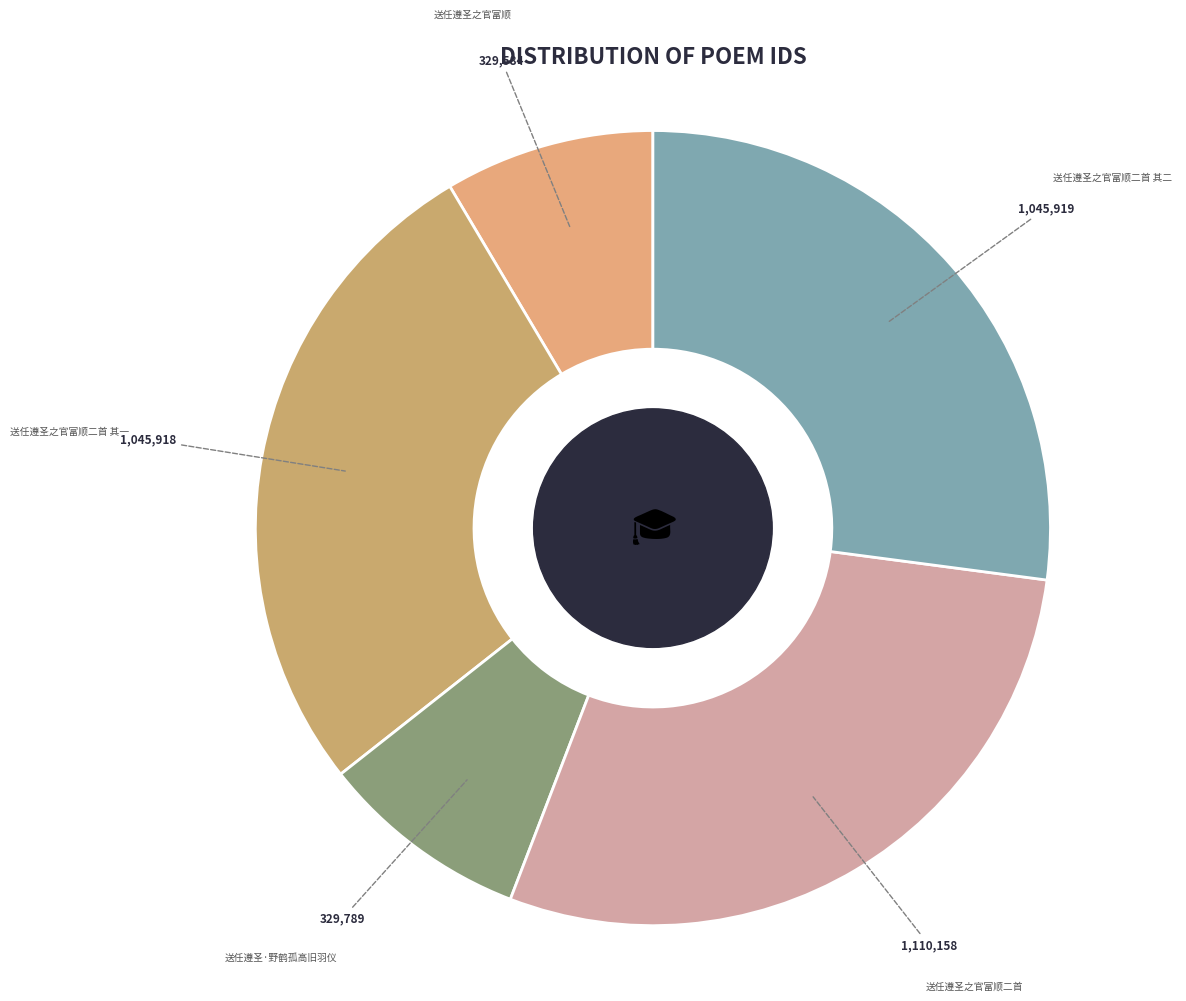

Is there any slice that represents more than half of the pie?

No